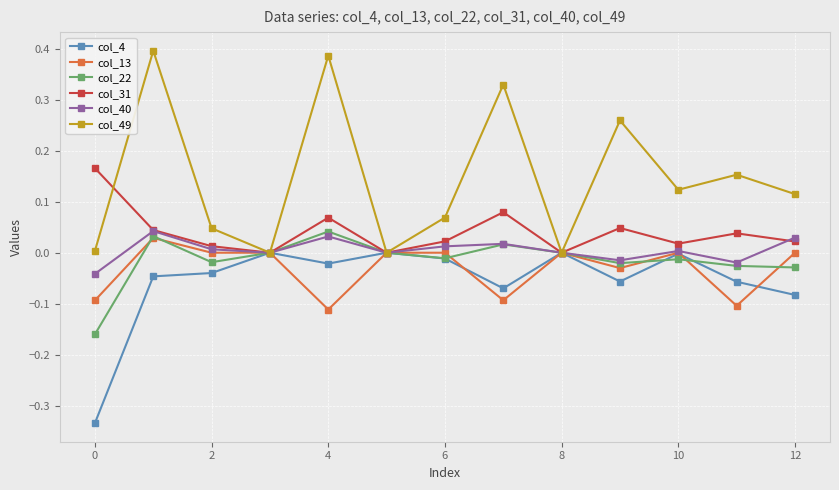

True or false: col_40 has more than 0 interior local peaks.

True